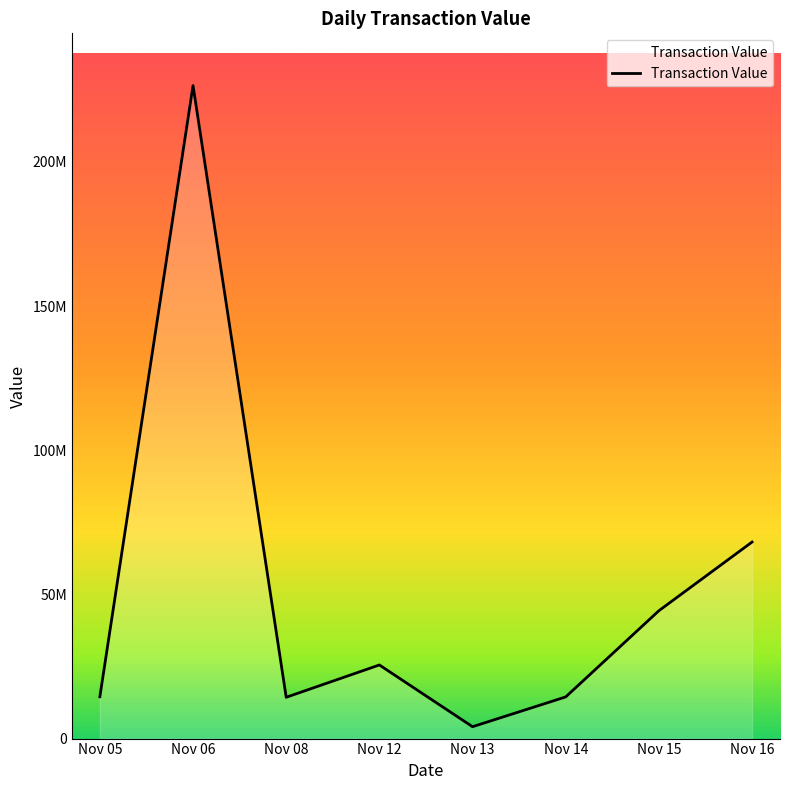

What is the difference between the values at Nov 16 and Nov 14?

53722880